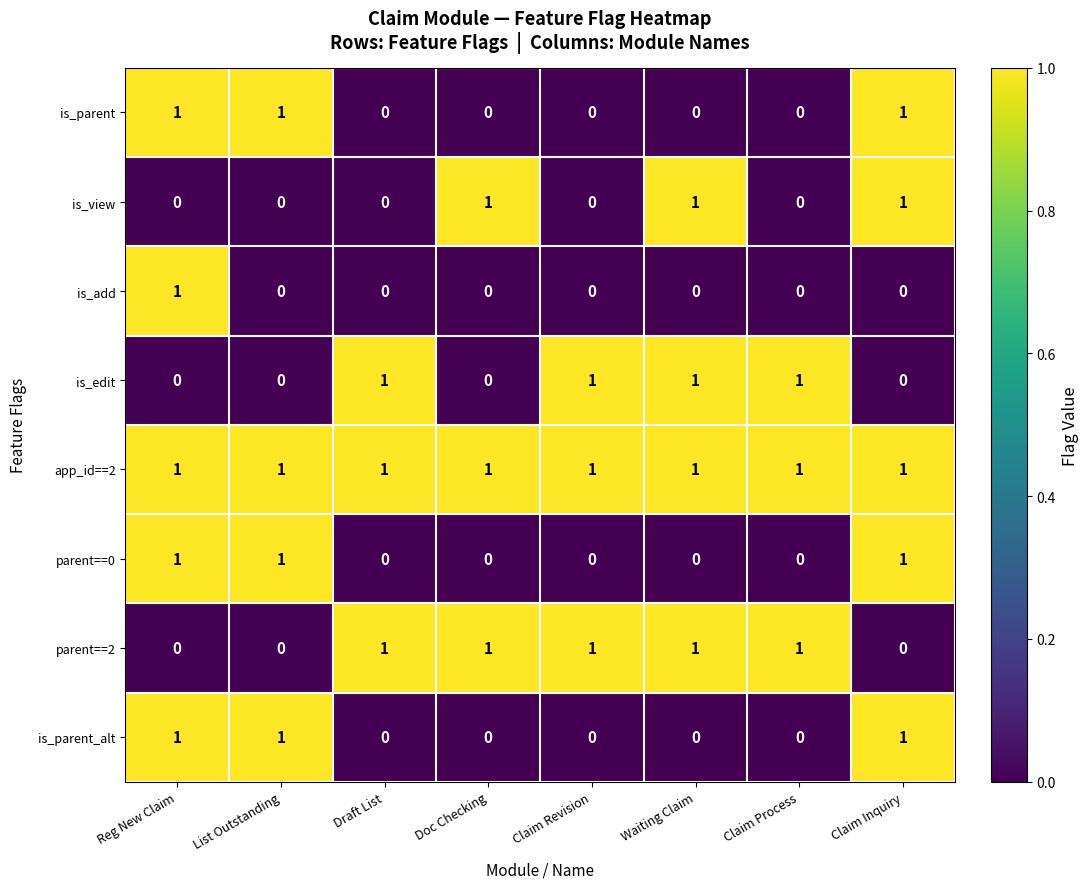

Count the parent==0 values in the range 0 to 1.

8